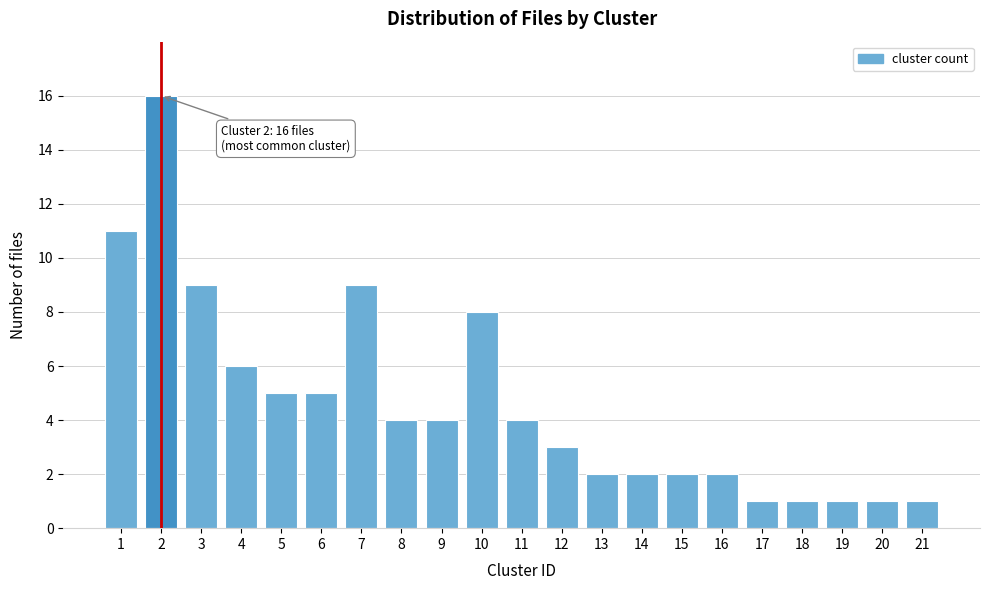

Reading right to left, list all the values displayed in this chart.

21=1	20=1	19=1	18=1	17=1	16=2	15=2	14=2	13=2	12=3	11=4	10=8	9=4	8=4	7=9	6=5	5=5	4=6	3=9	2=16	1=11